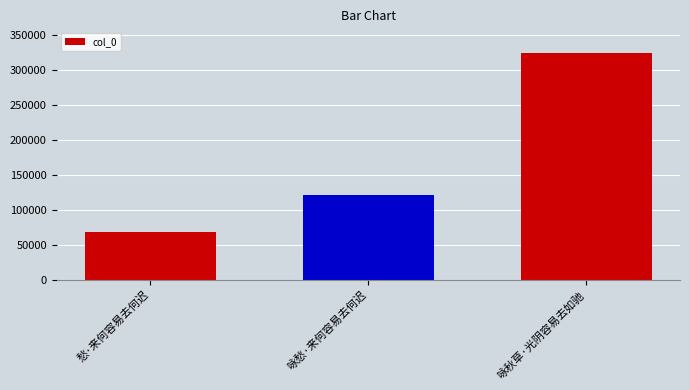

The chart shows a value of 325213 at 咏秋草·光阴容易去如驰. True or false?

True